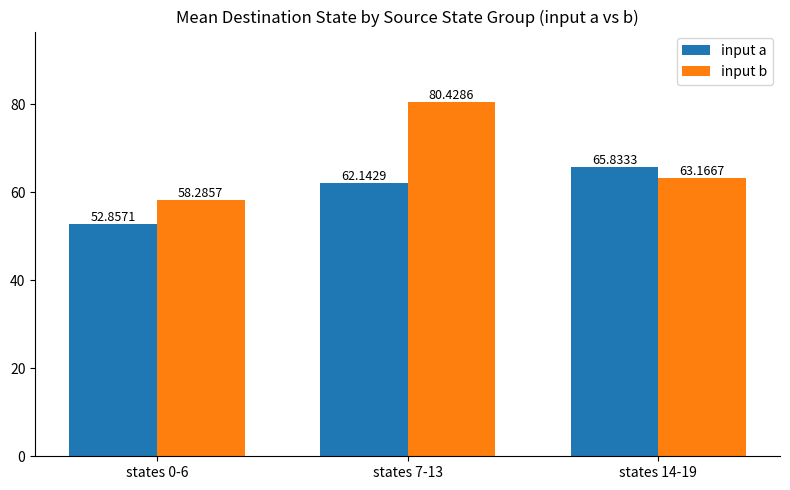

What is the average value of the input b series?

67.3